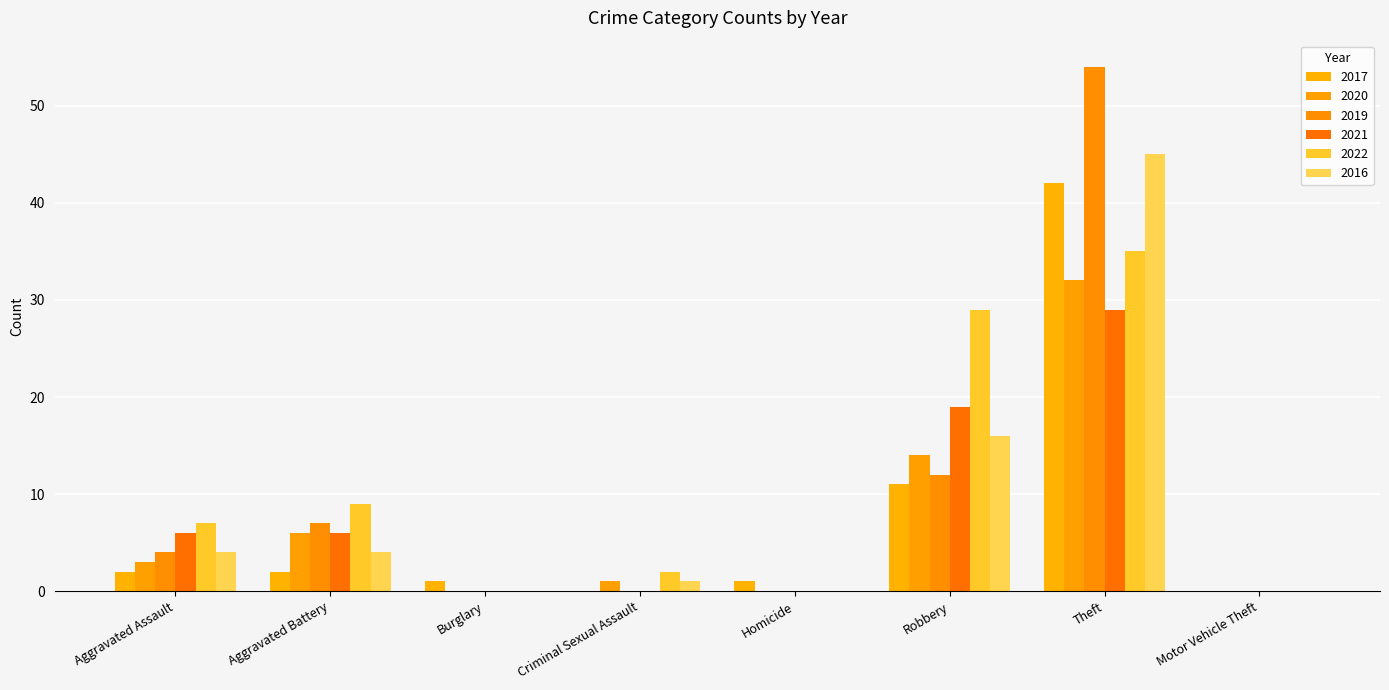

Between Aggravated Assault and Theft, which series saw the biggest shift?

2019